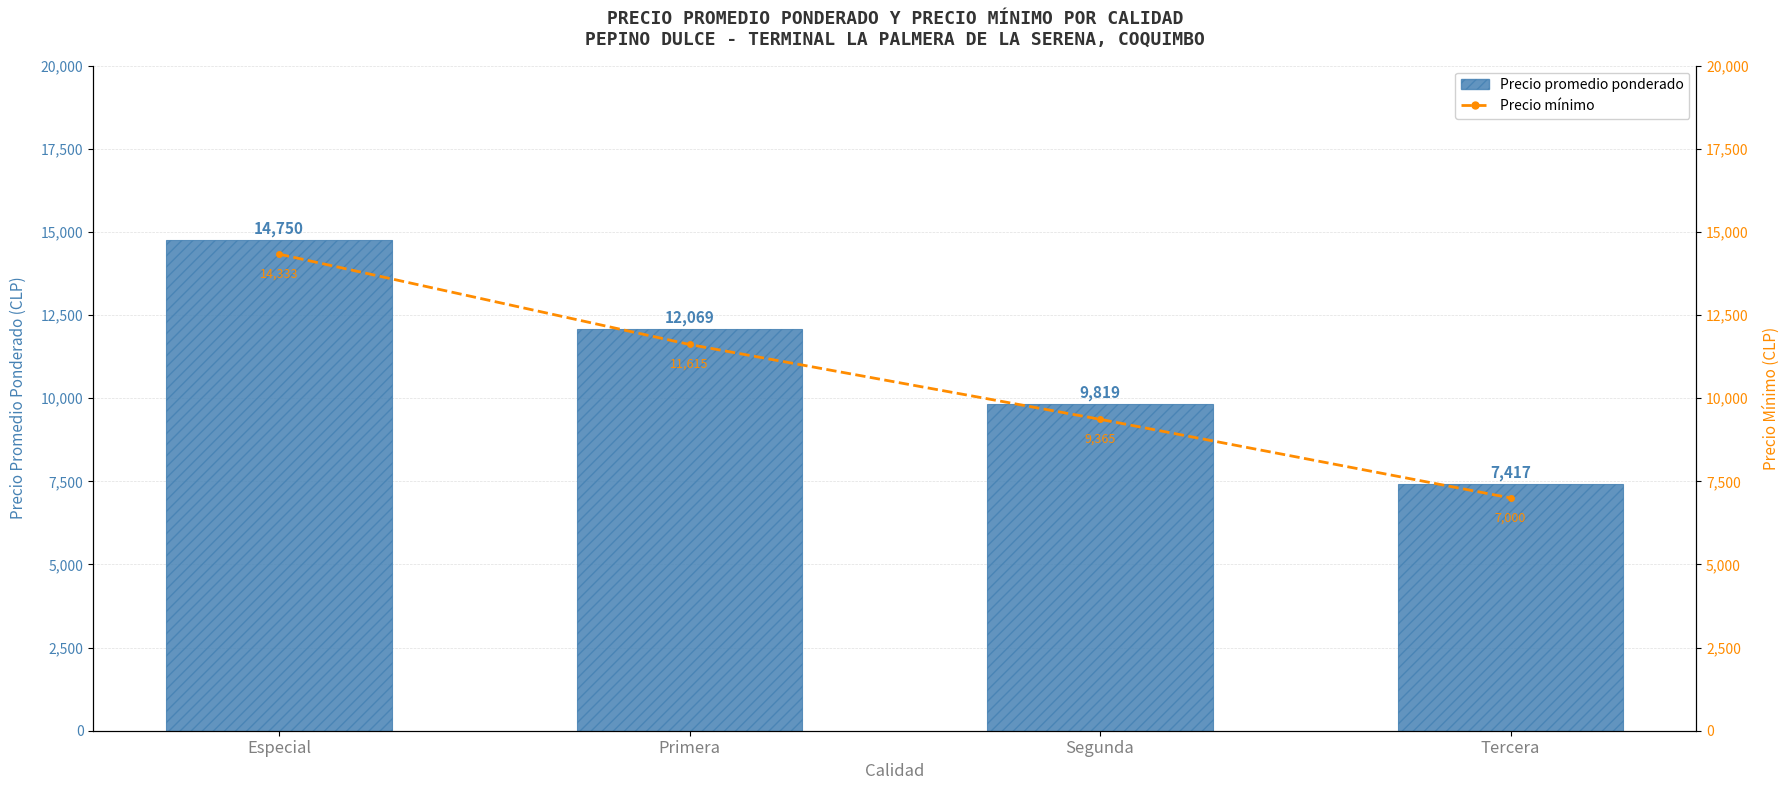

What are all the series names shown in the legend?

Precio promedio ponderado, Precio mínimo